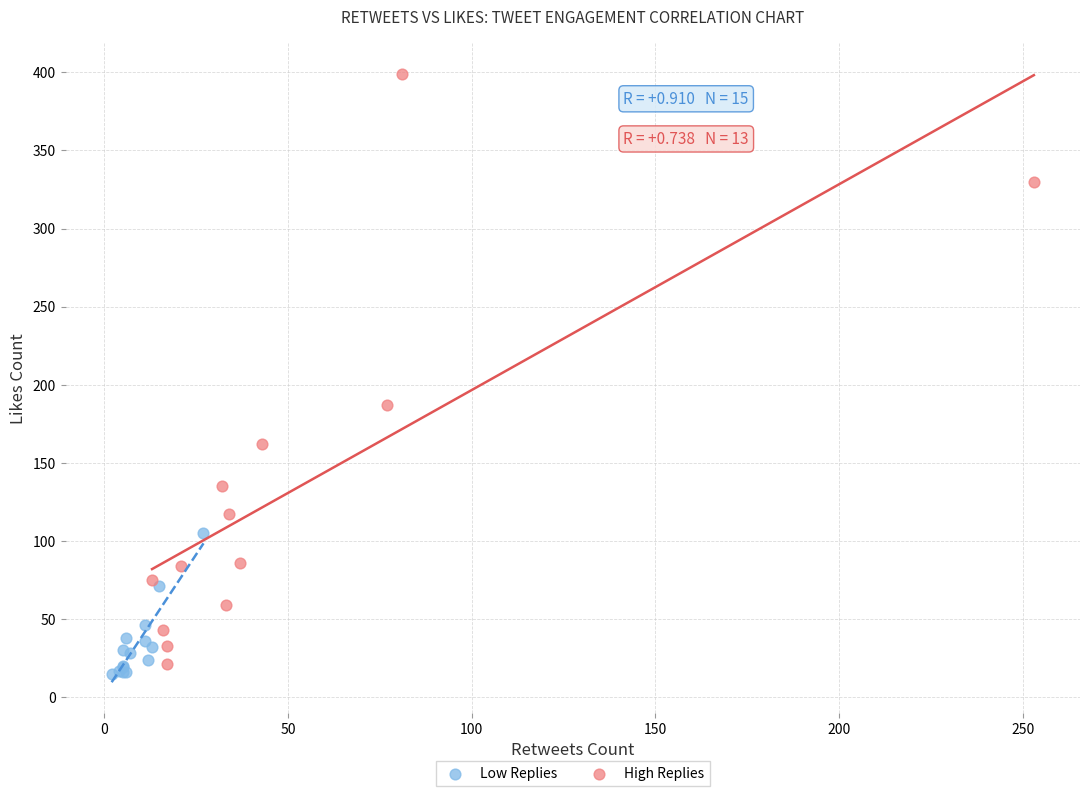

Which series contains the lowest Y value?

Low Replies